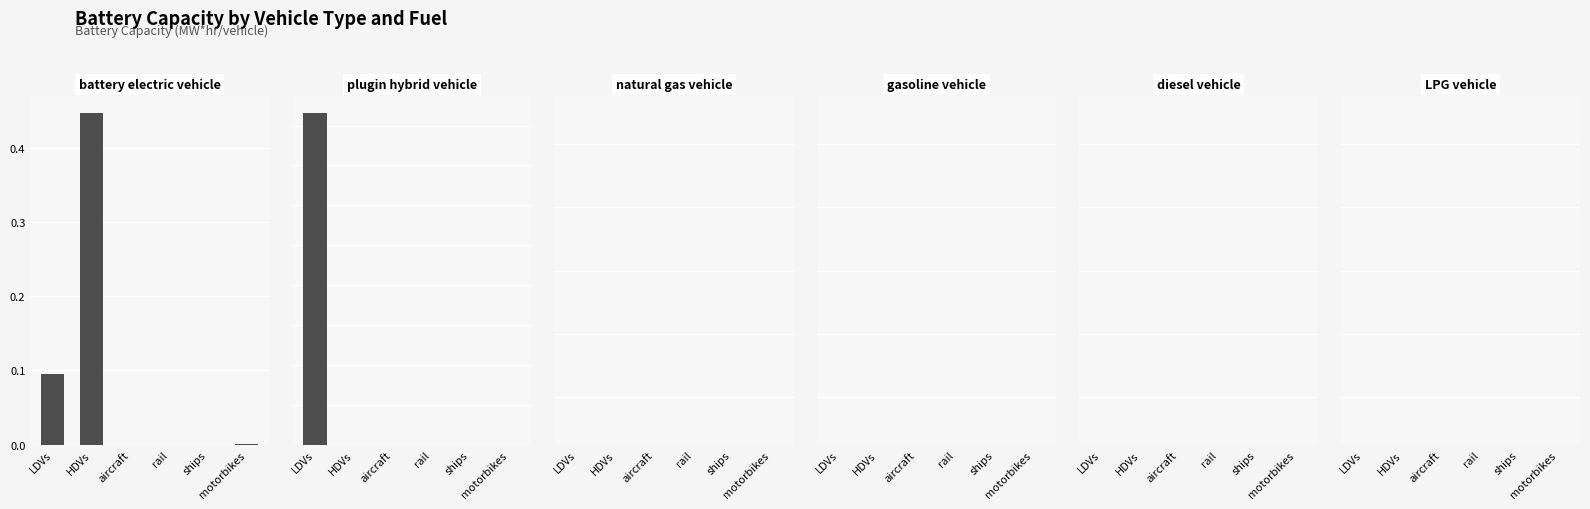

The value of plugin hybrid vehicle at aircraft is -0.0. True or false?

False